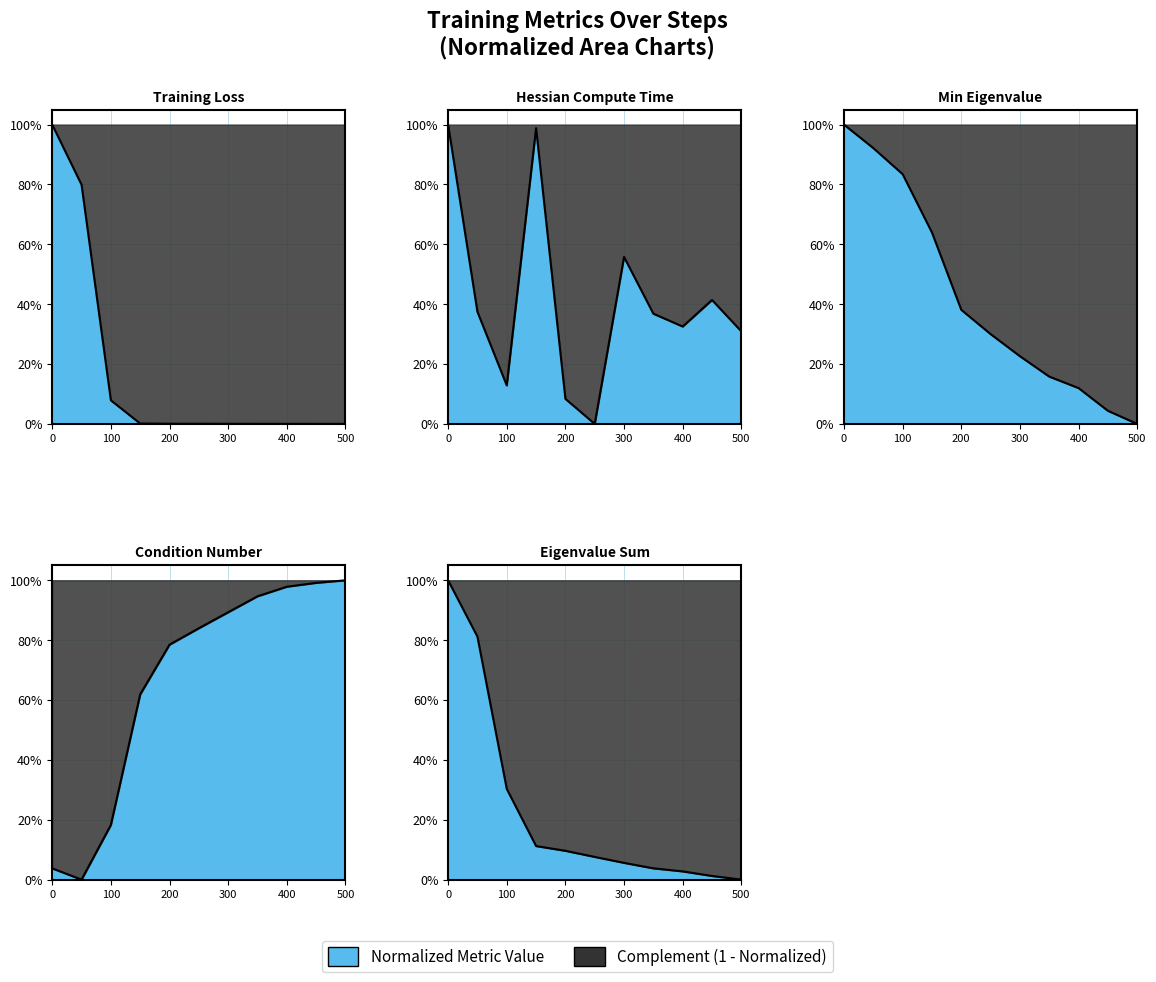

Rank the series at 400 from highest to lowest value.

condition_number, hessian_compute_time, min_eigenvalue, eigenvalue_sum, loss